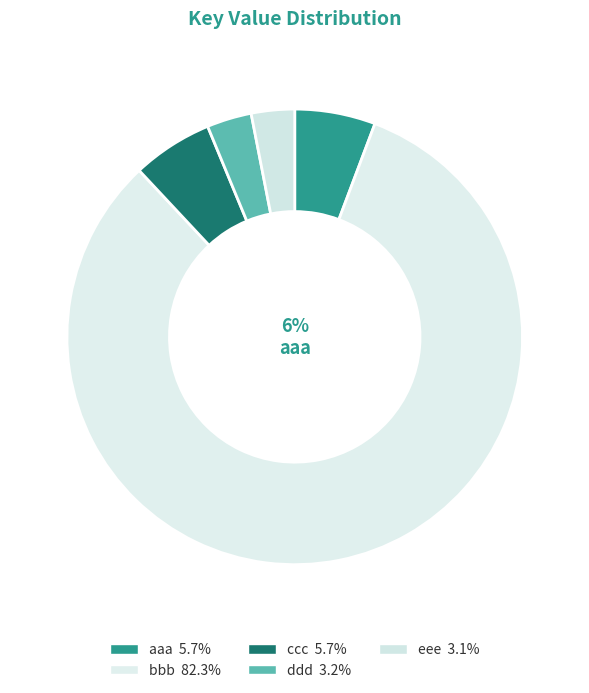

To the nearest percent, what is the combined percentage of aaa and eee?

9%